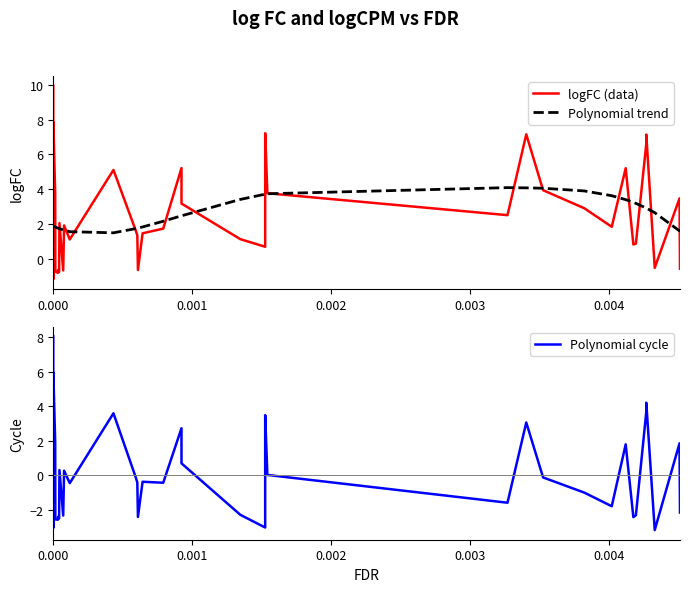

Which series has the largest total across all categories?

Polynomial trend